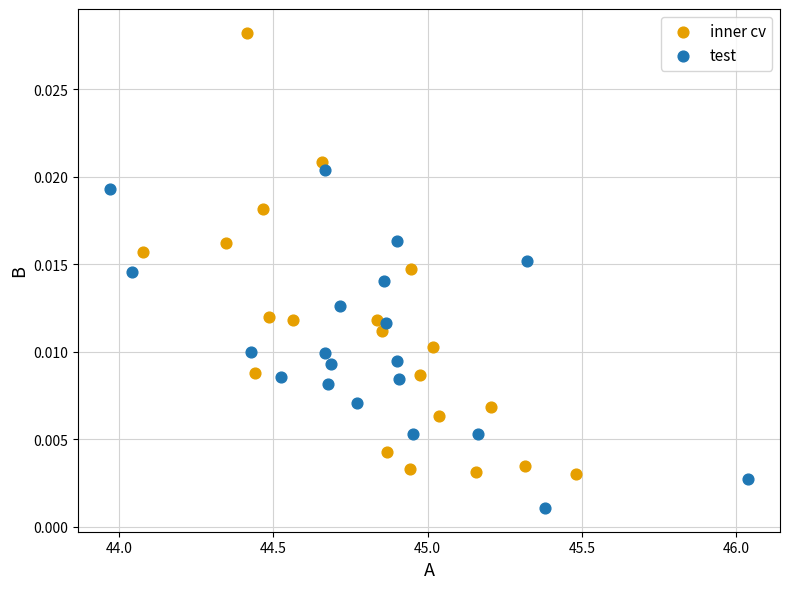

Which series reaches the minimum Y coordinate?

test